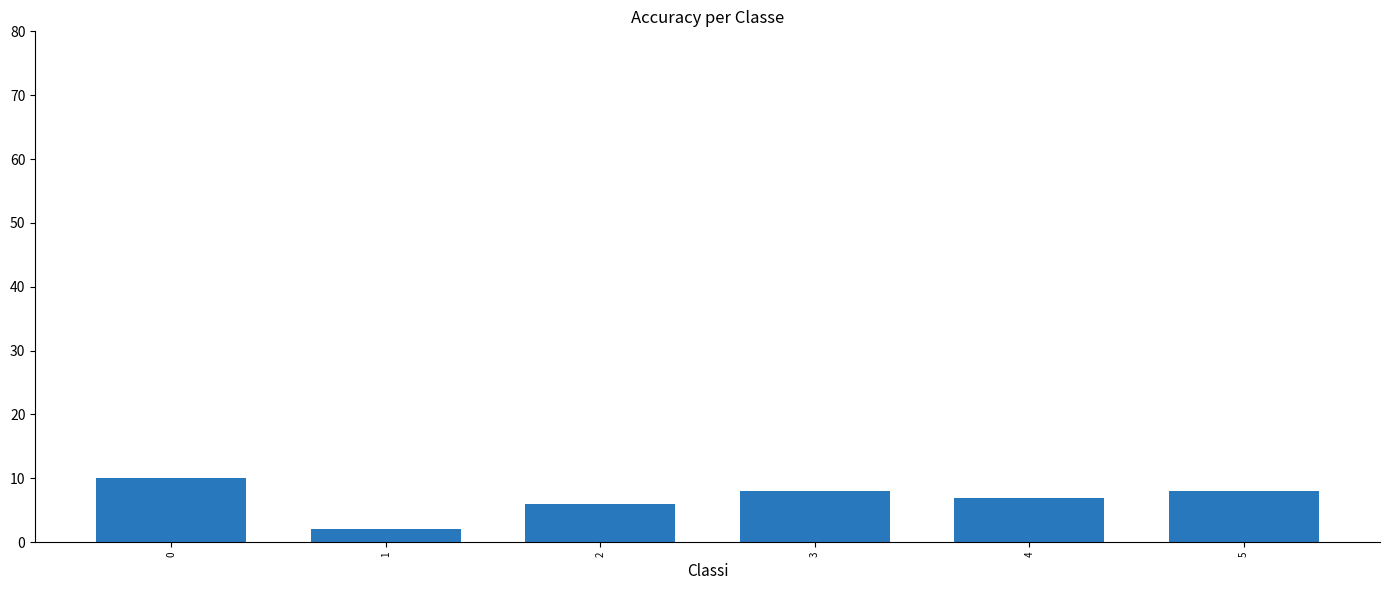

How many series are shown in this chart?

1